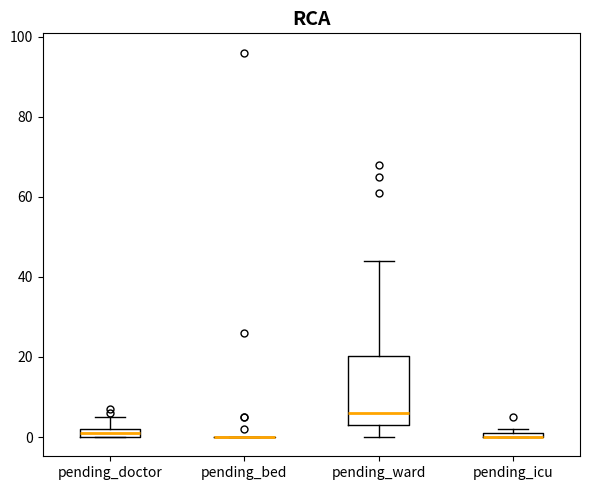

Where does the upper whisker of the box for pending_ward end on the y-axis? The values are not printed on the chart, so give them approximately, as read against the axis.

44